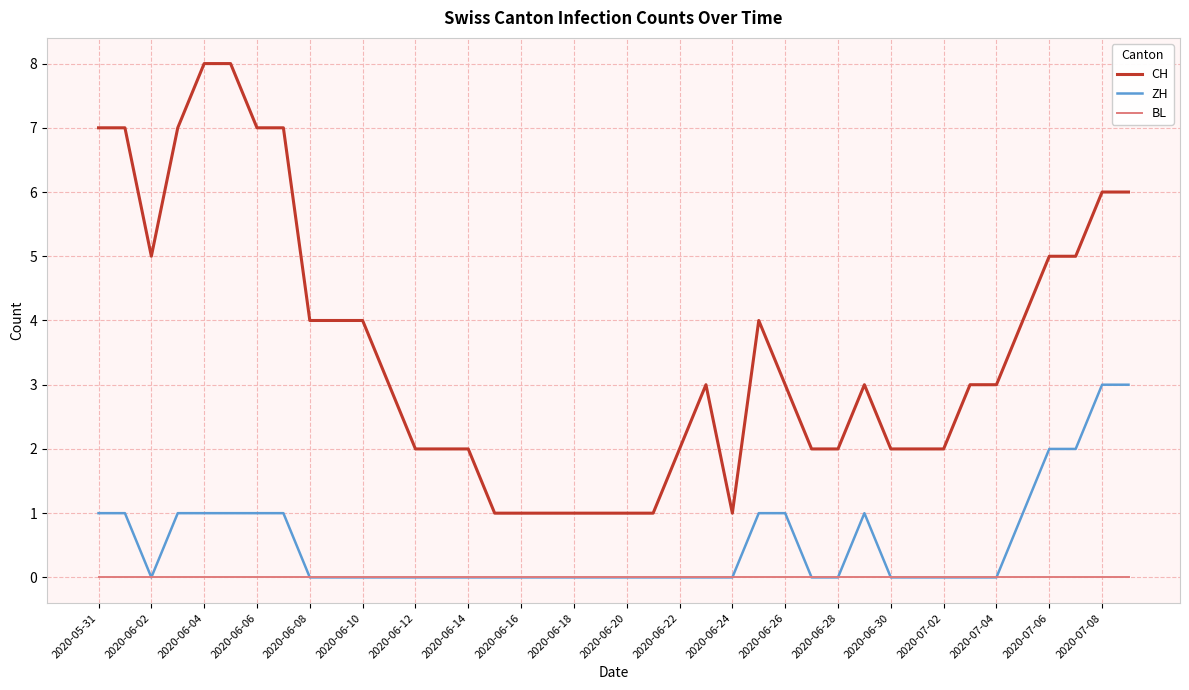

True or false: CH and ZH intersect in this chart.

False